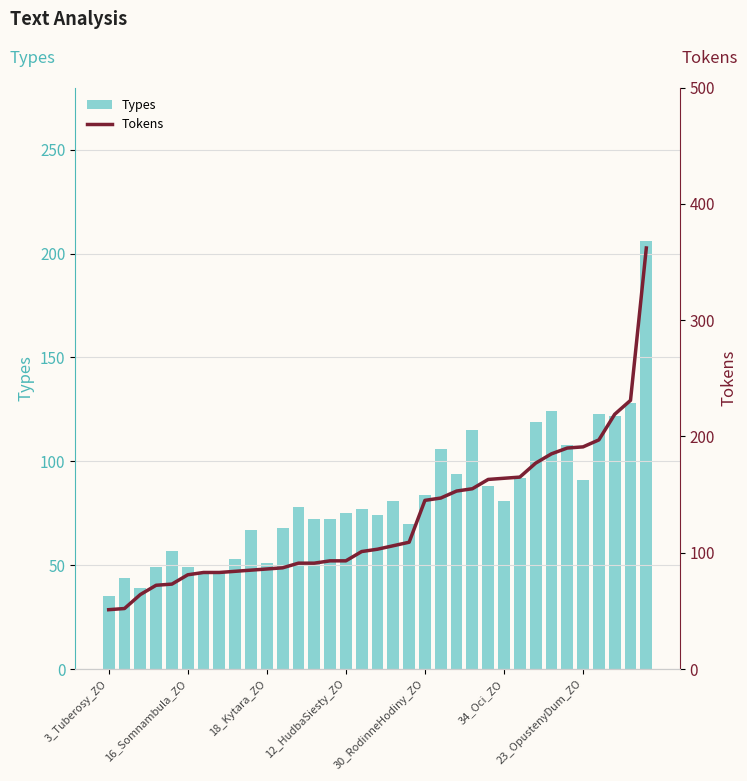

What is the lowest value of the Tokens series?

51